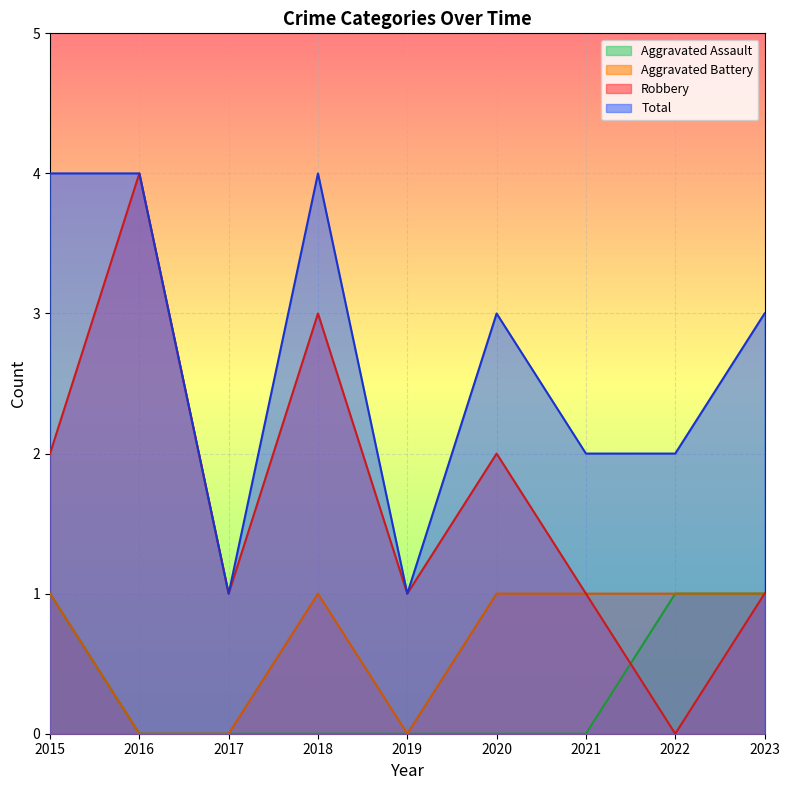

What is the average value of the Robbery series?

2